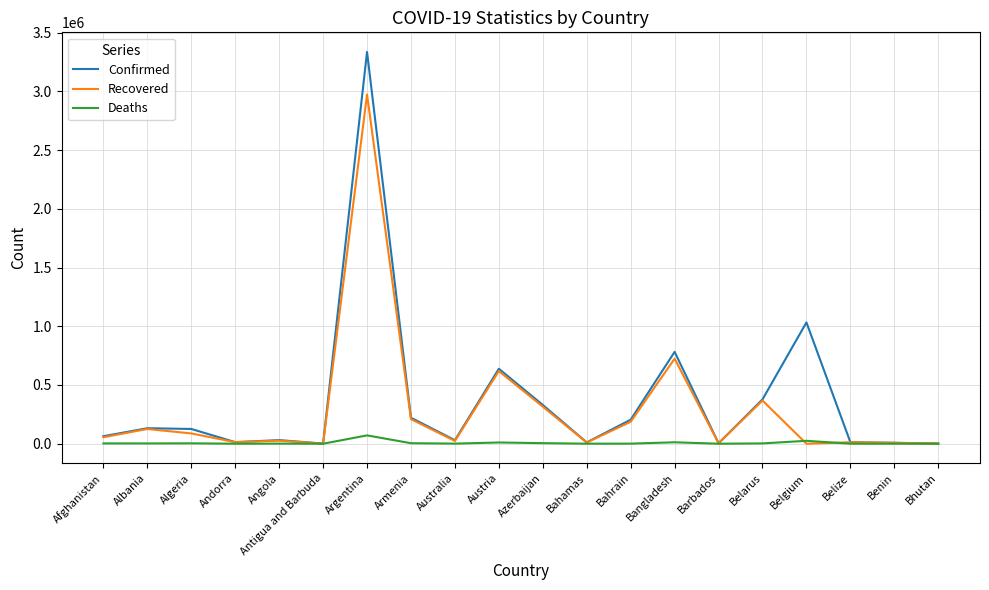

Does the chart display data point markers on the line(s)?

No